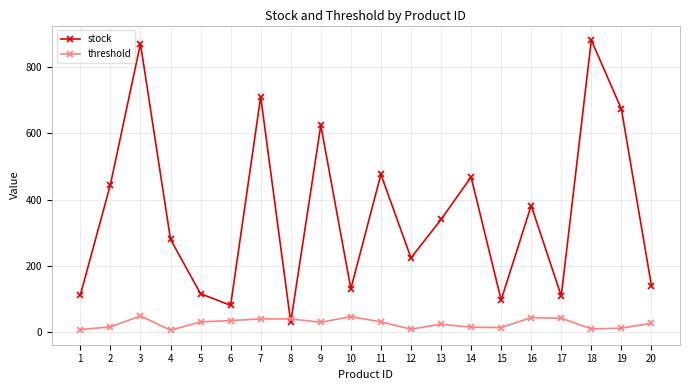

What is the highest value of the threshold series?

49